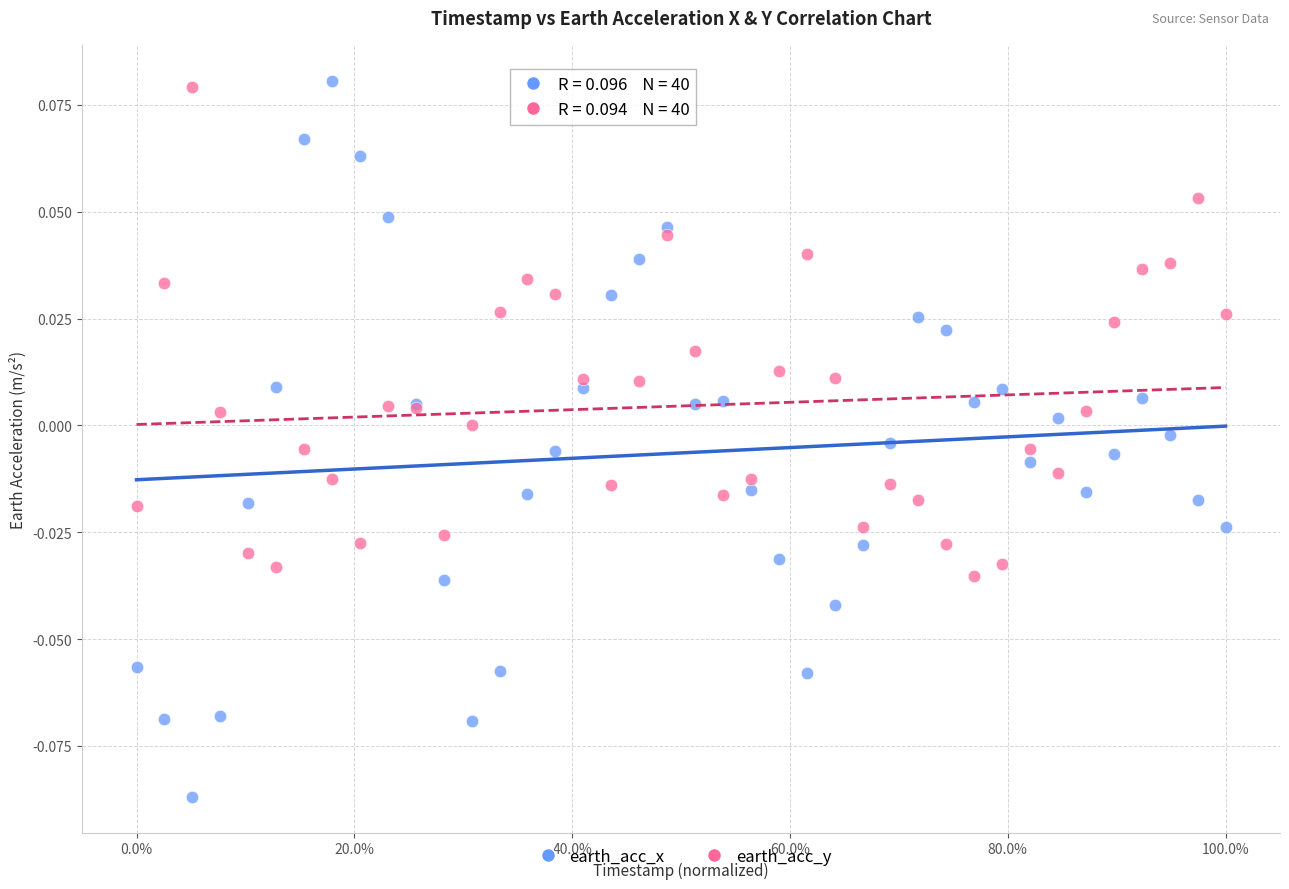

What is the X range (max minus min) for the scatter plot?

1.0